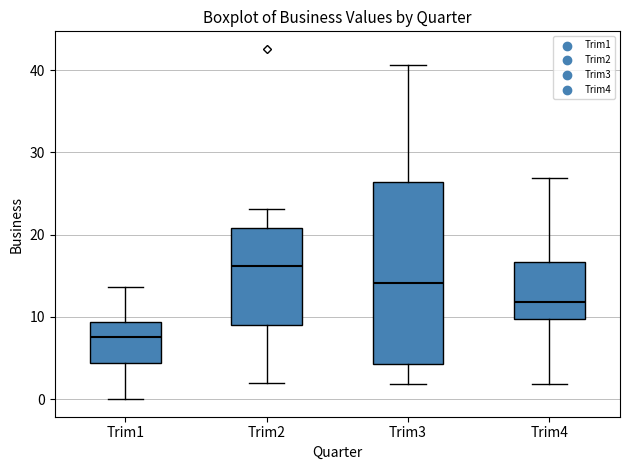

Reading left to right, read every box against the y-axis: the position of its median line, the range the box covers, and the ends of its whiskers. The values are not printed on the chart, so give them approximately, as read against the axis.

Trim1: median 8, box 4 to 9, whiskers 0 to 14
Trim2: median 16, box 9 to 21, whiskers 2 to 23
Trim3: median 14, box 4 to 26, whiskers 2 to 41
Trim4: median 12, box 10 to 17, whiskers 2 to 27